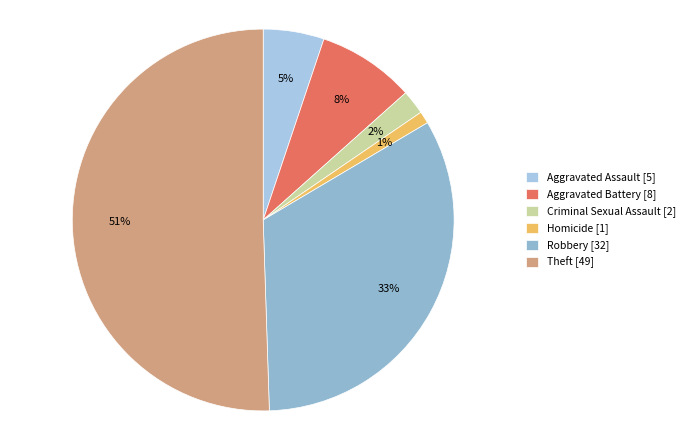

What is the total percentage of Homicide and Robbery?

34.0%